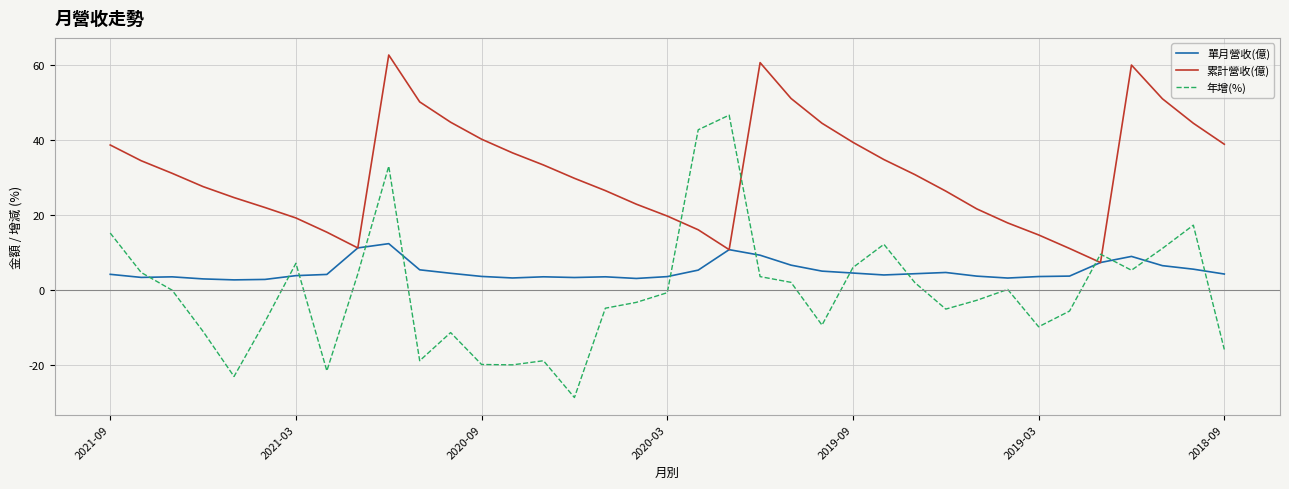

Which series has the largest range (max minus min)?

年增(%)